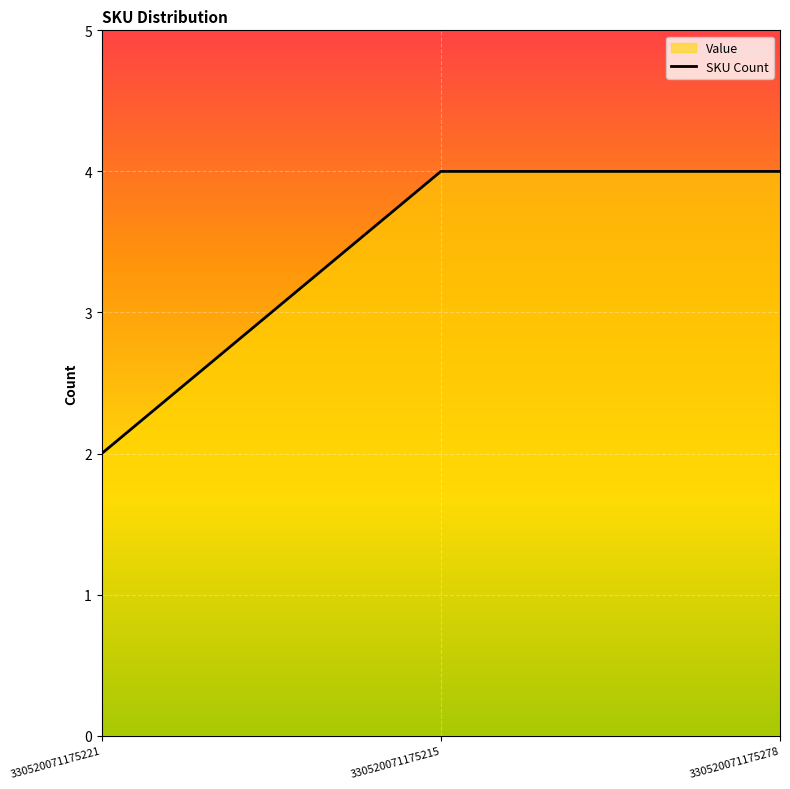

The value at 330520071175215 is 2. True or false?

False